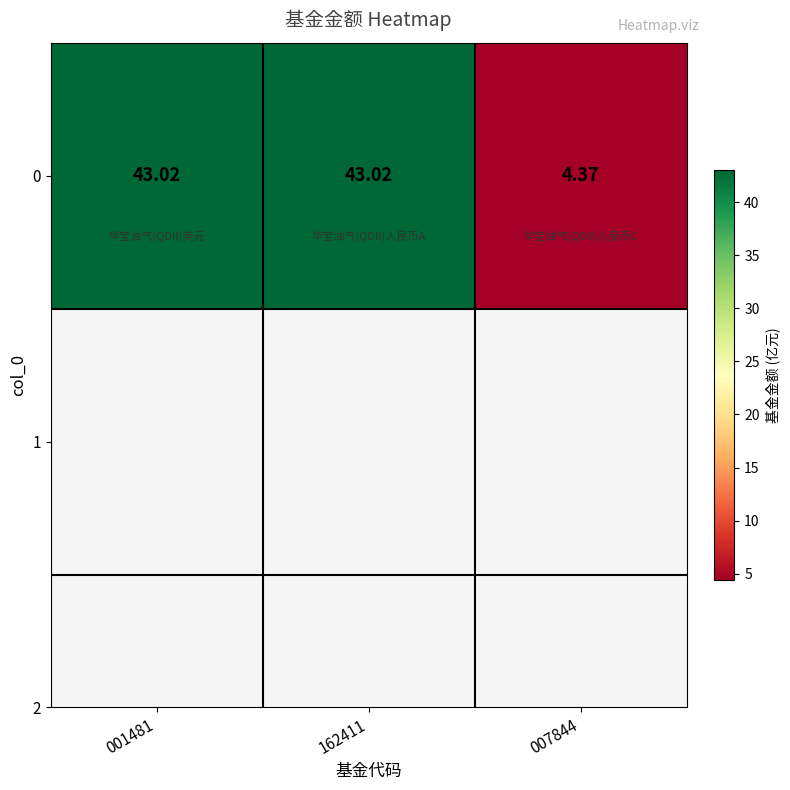

What is the average value?

30.1